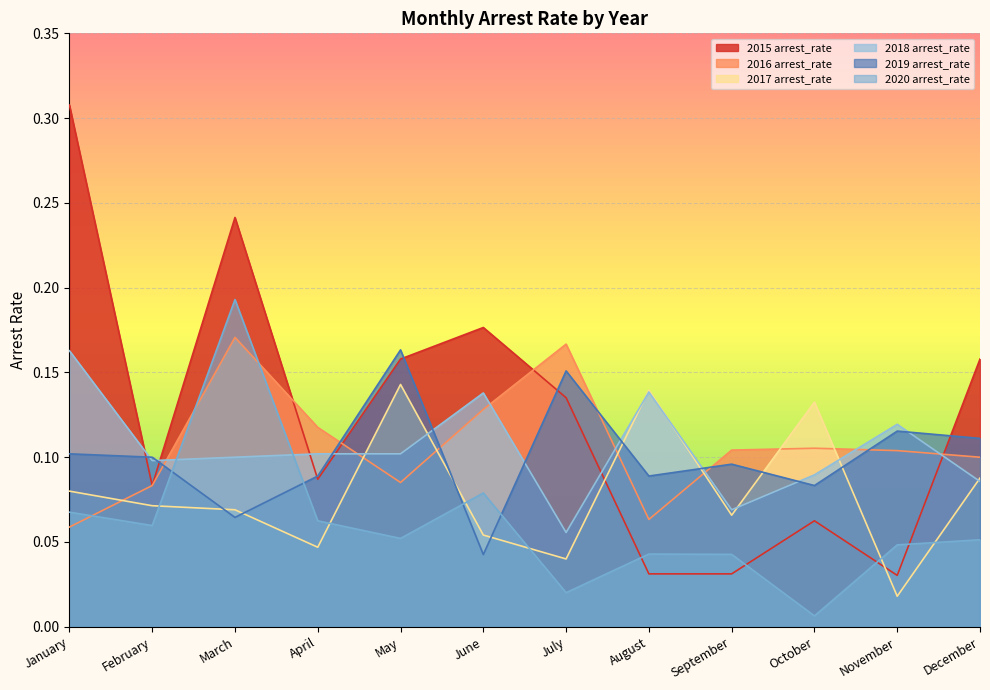

Which series has the largest total across all categories?

2015 arrest_rate